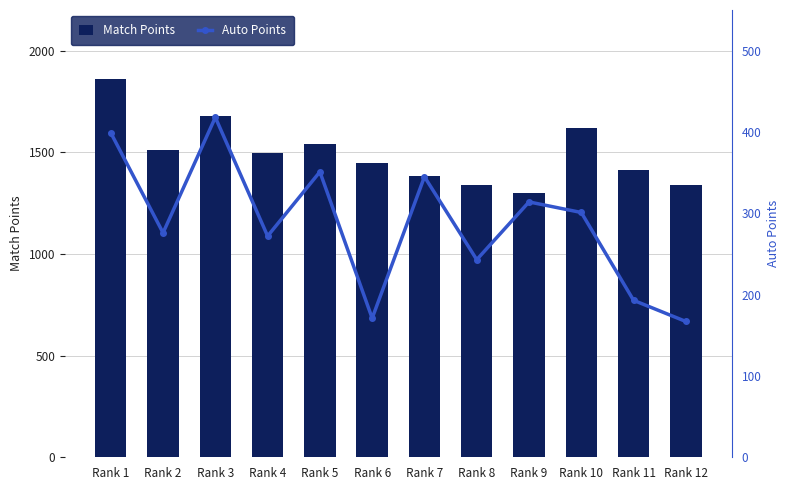

What is the value of the Match Points bar at the 3rd from the left?

1680